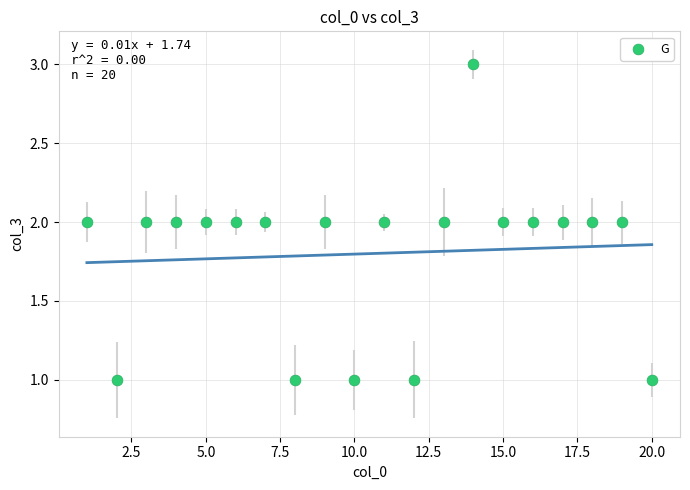

What is the range of X values (max minus min)?

19